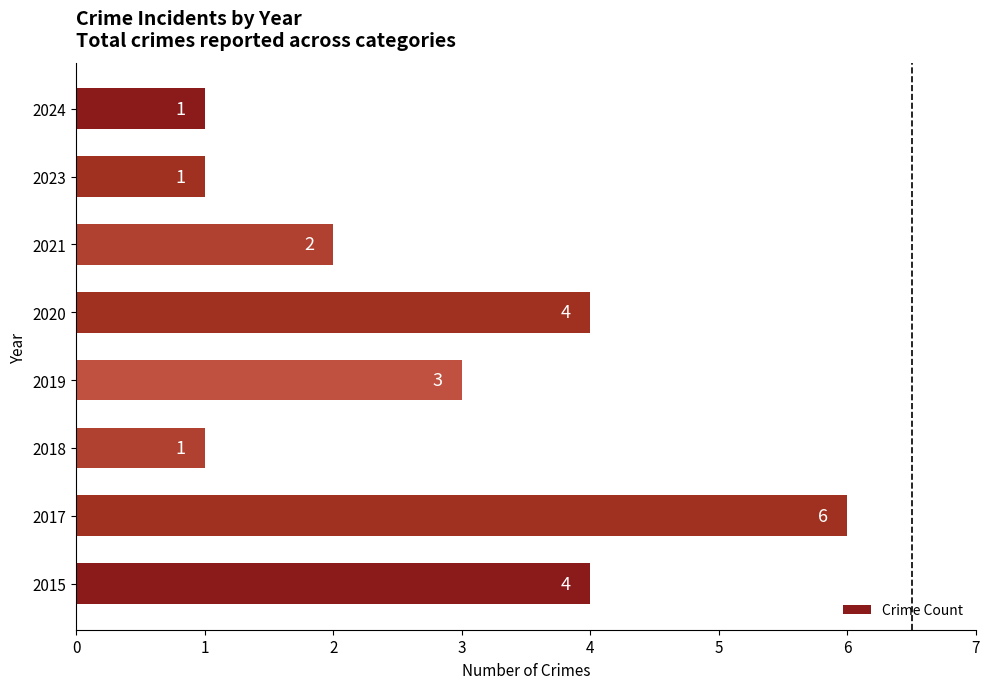

What is the sum of all values?

22